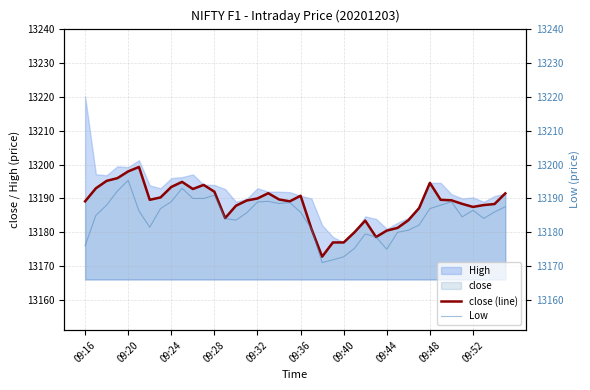

Does the chart have visible grid lines?

Yes